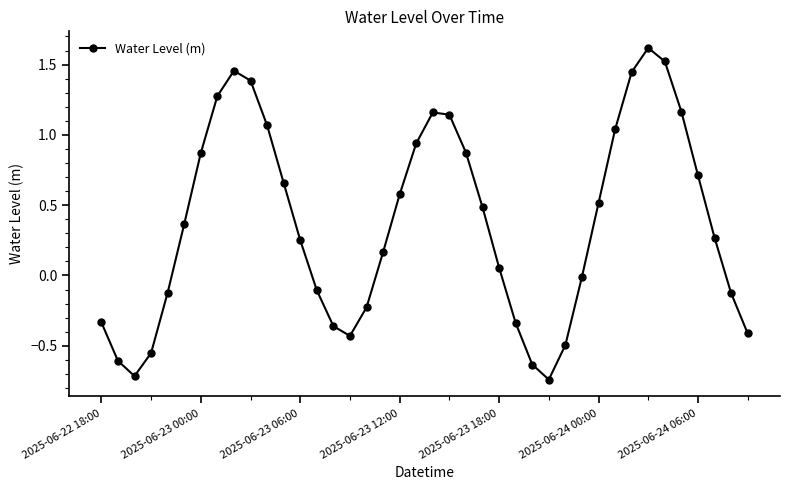

What is the sum of all values?

14.8